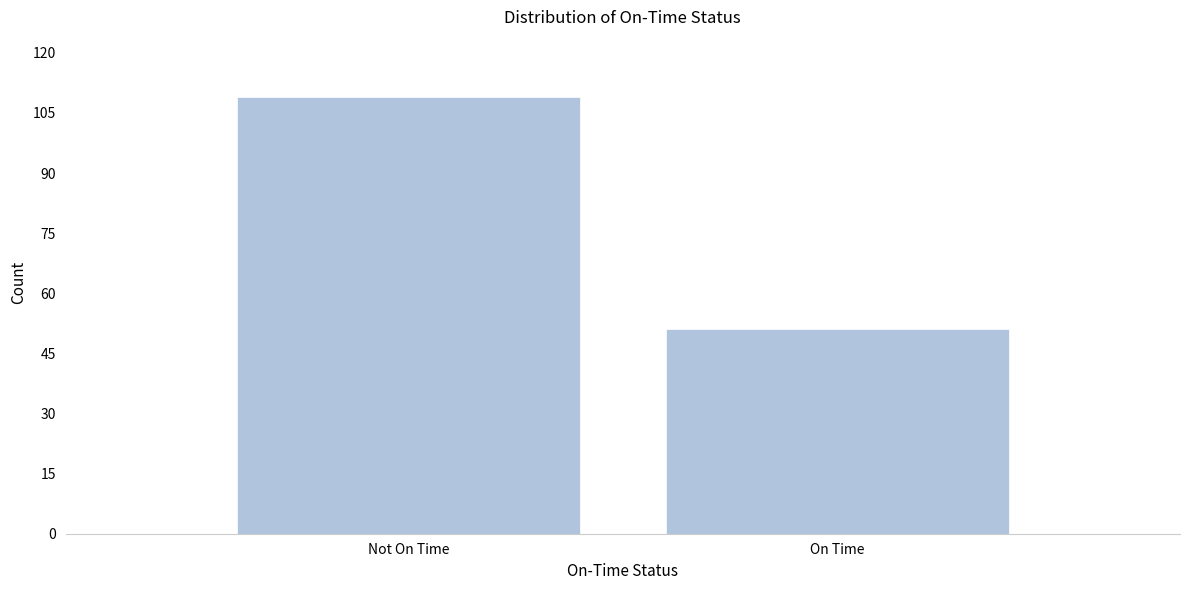

Reading left to right, list all the values displayed in this chart.

109	51